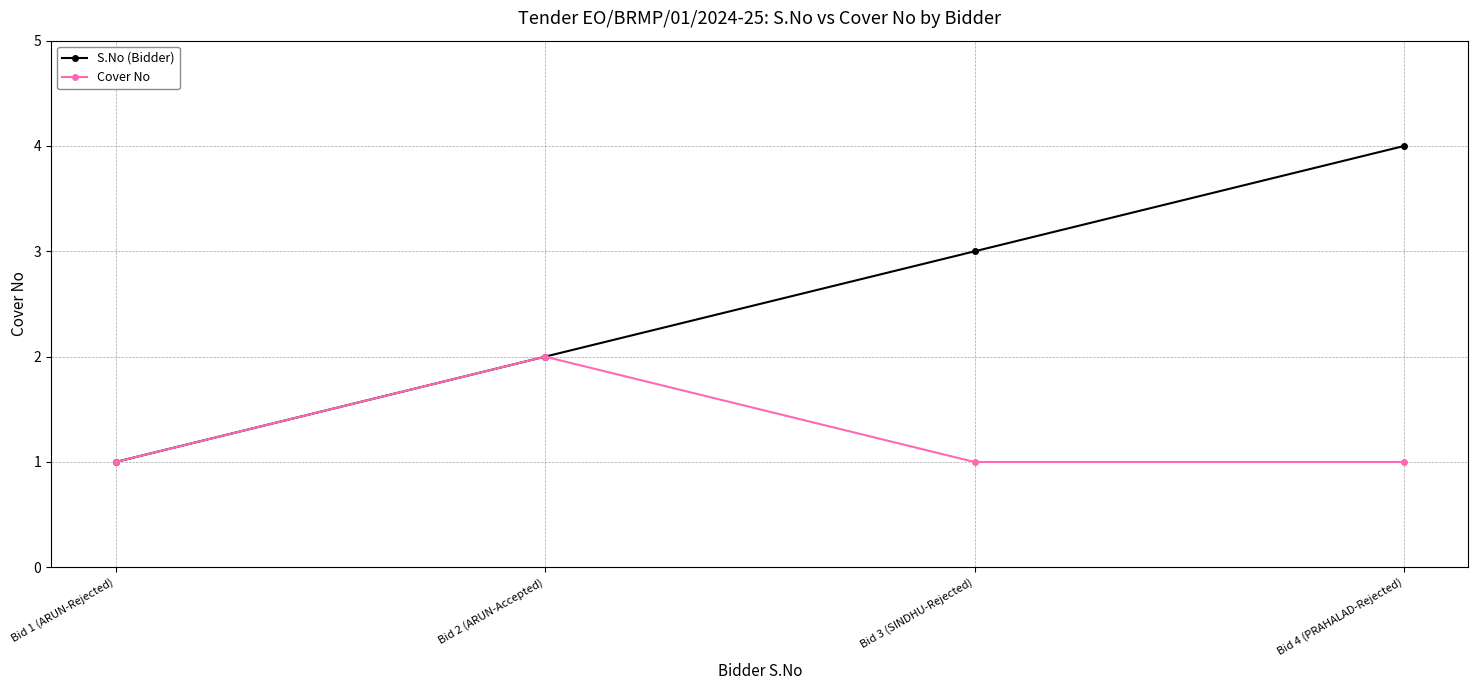

What is the sum of all Cover No values?

5